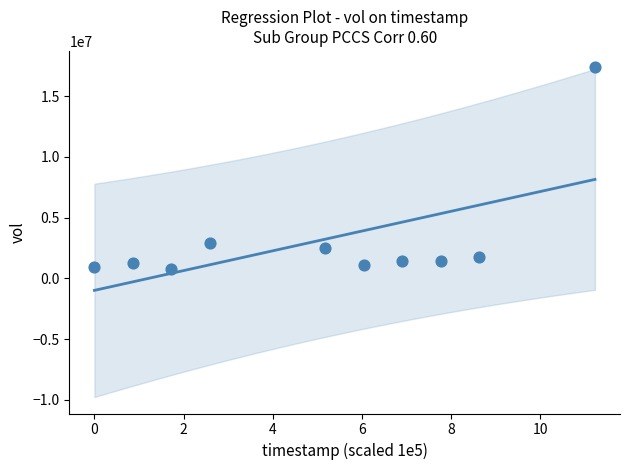

What Y value in the scatter plot is closest to 9081000?

2928800